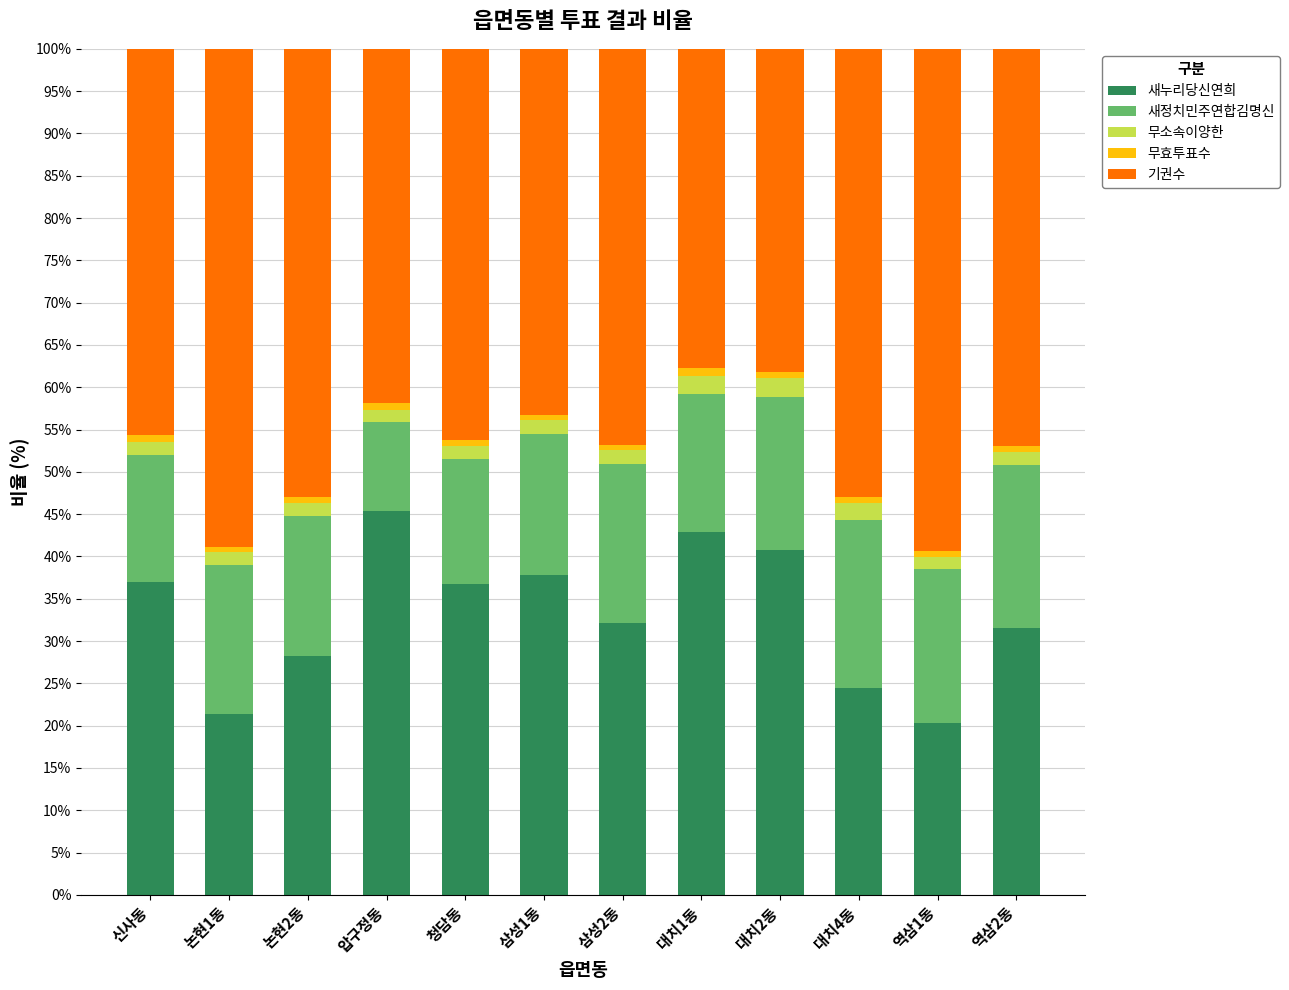

Are the bars horizontal?

No